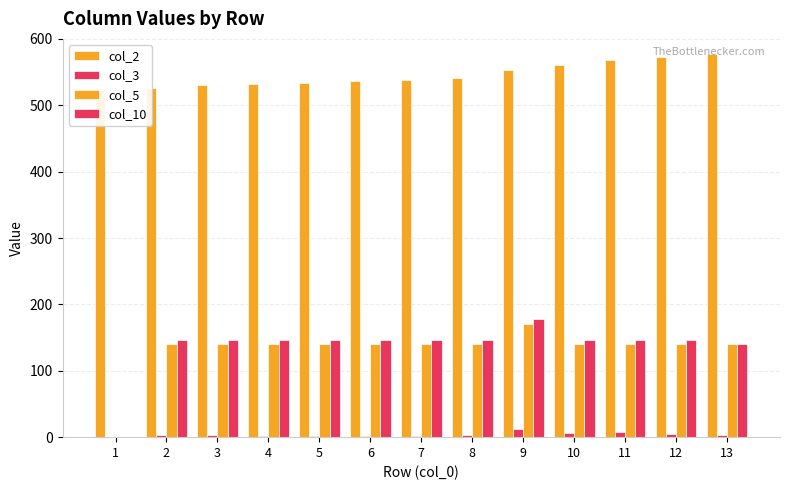

True or false: col_2 has a value of 560.0 at 10.

True